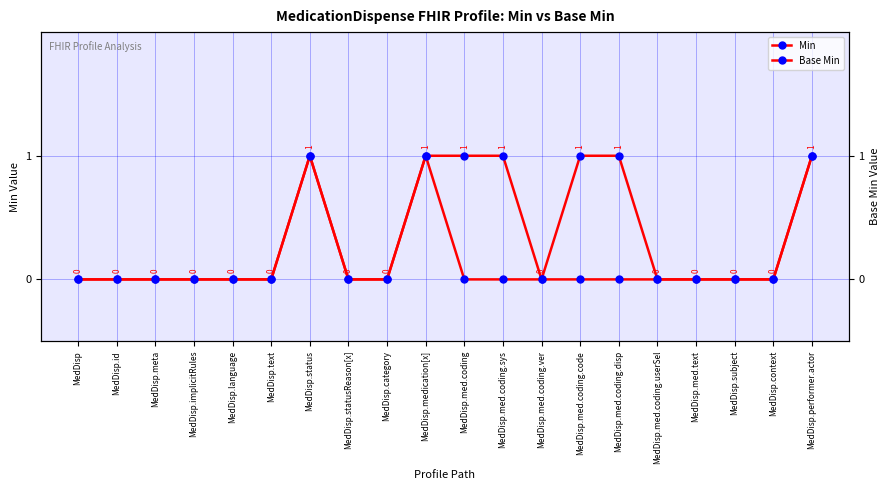

True or false: Min has more than 2 interior local peaks.

False